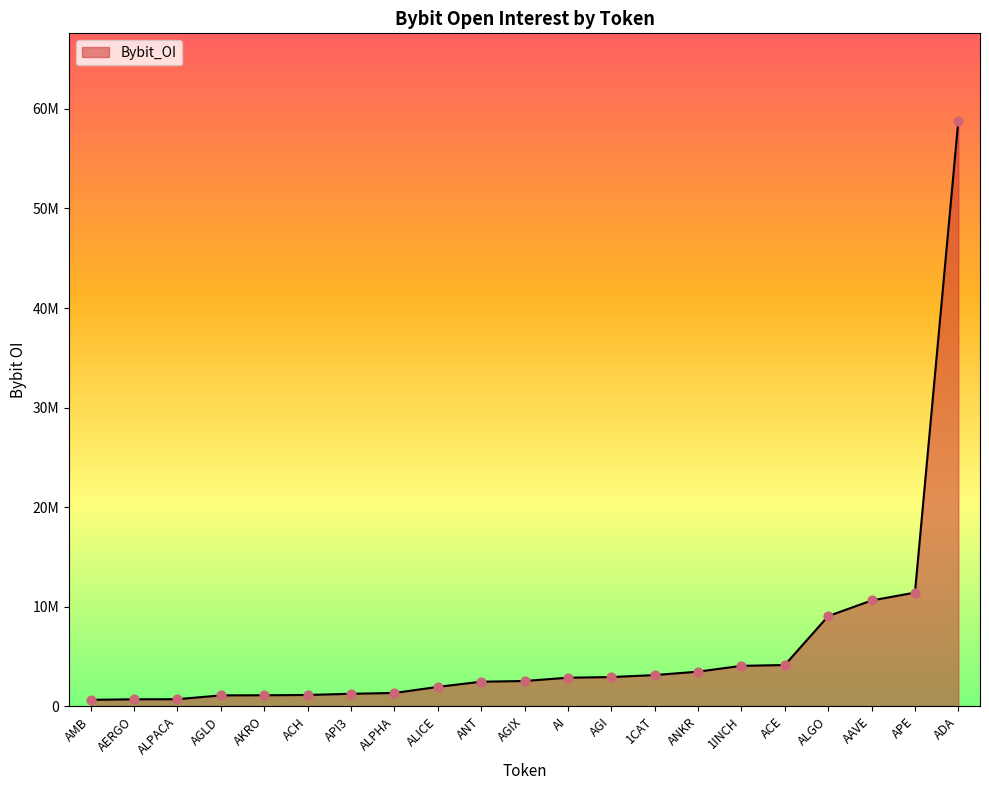

Approximately how many times larger is the value at ALPHA compared to AI?

0.5